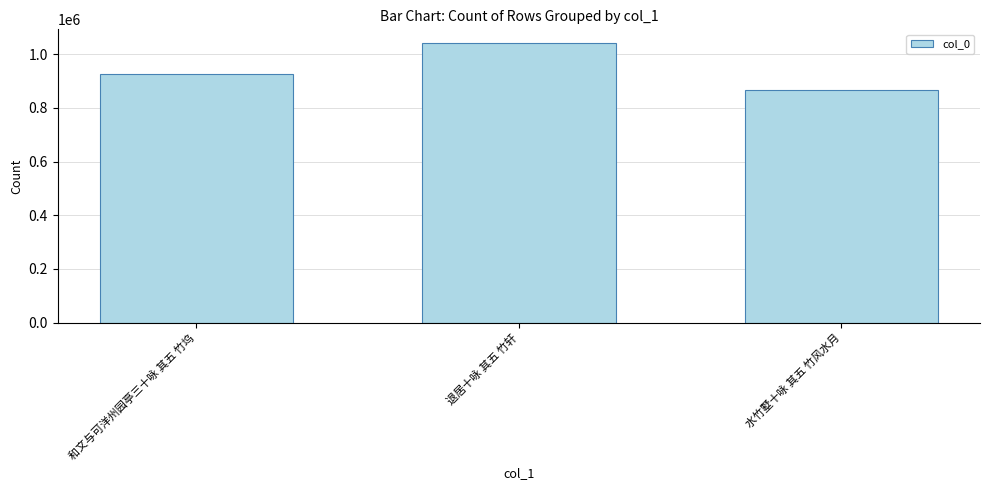

What is the minimum value shown in the chart?

868130